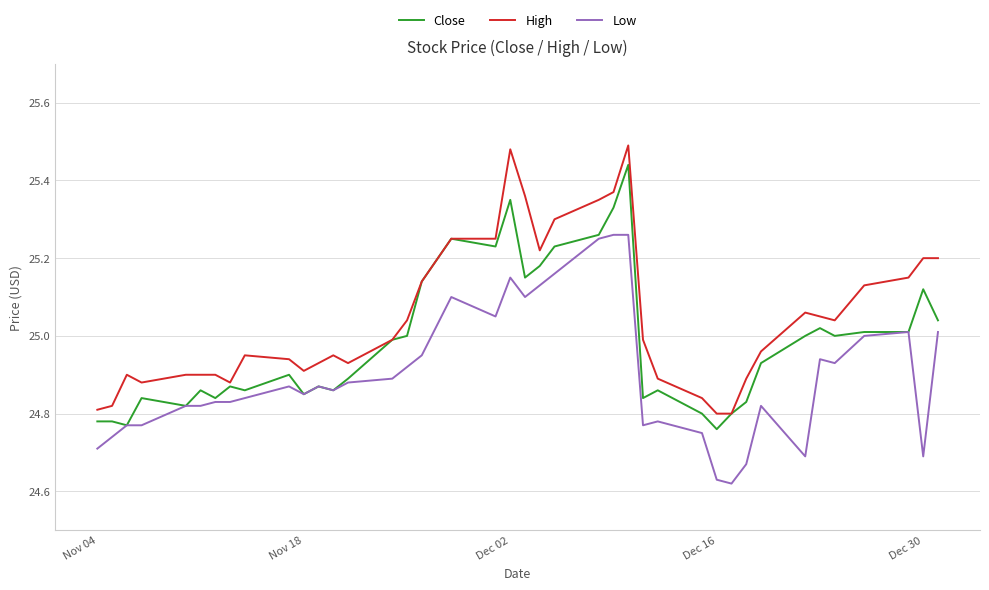

Which series has the widest spread of values?

High